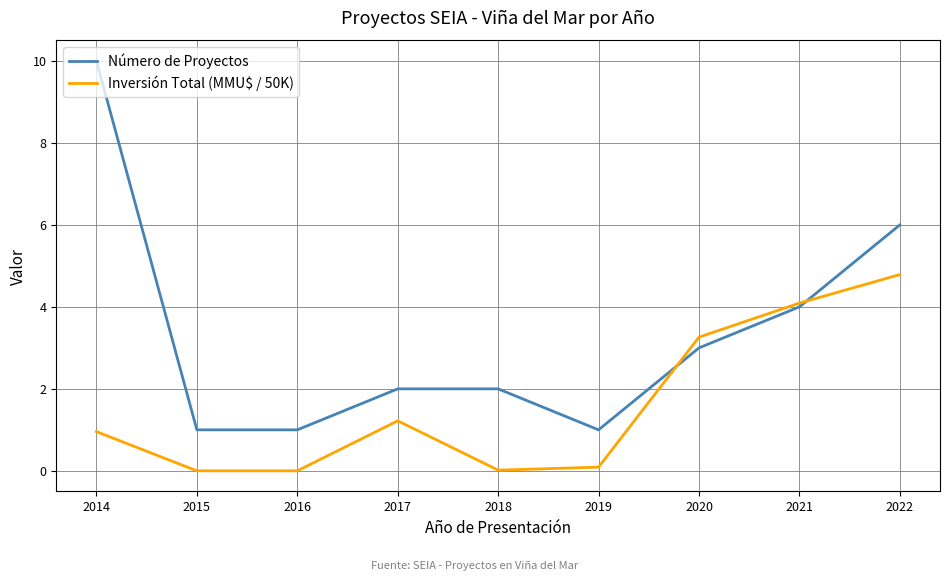

Is the value of Inversión Total (MMU$ / 50K) at 2018 greater than the value of Número de Proyectos at 2015?

No